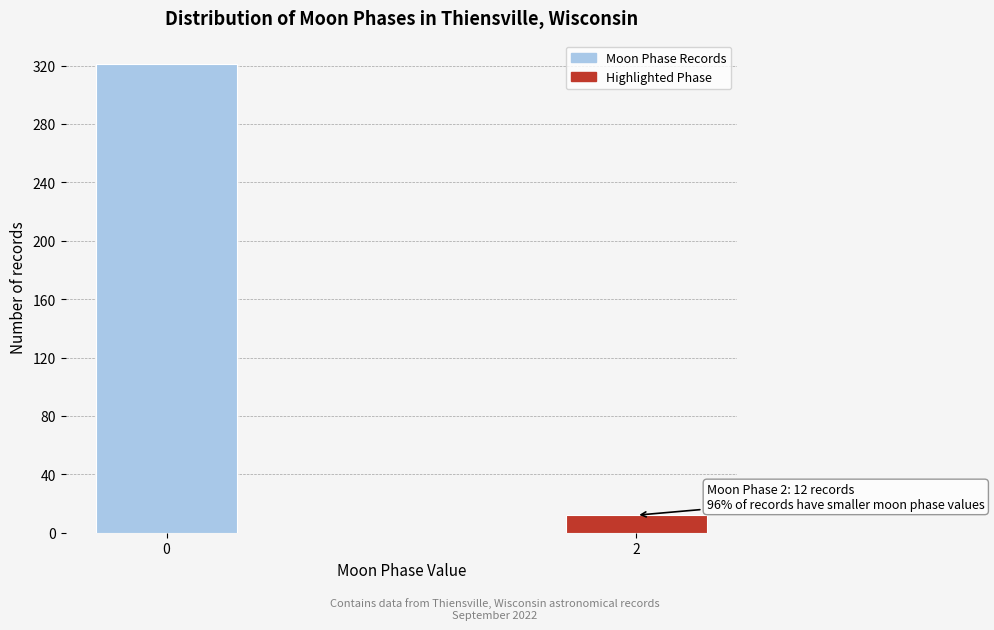

Reading left to right, what are all the values shown in this chart?

321	12